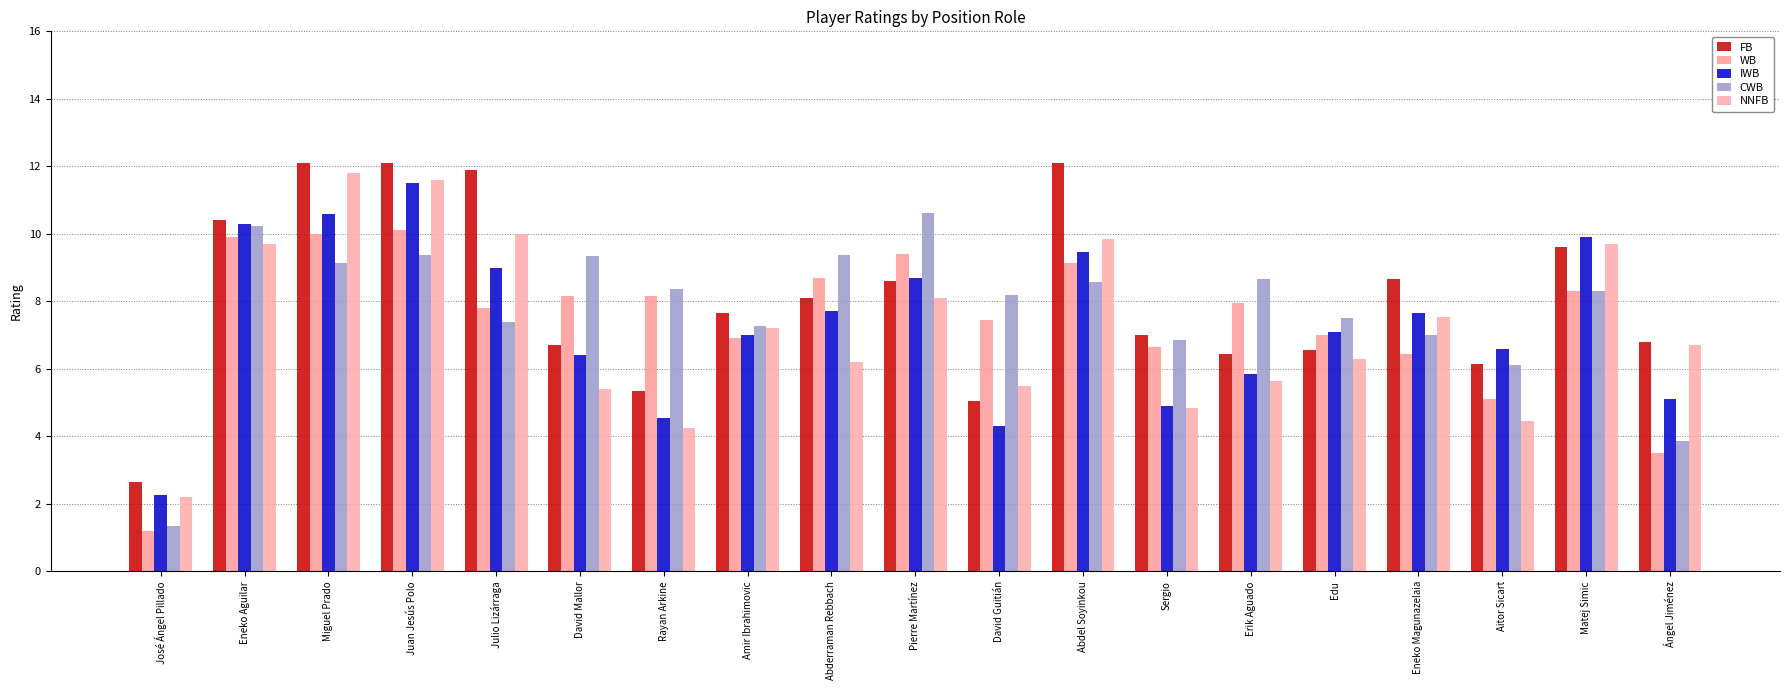

What are all the series names shown in the legend?

FB, WB, IWB, CWB, NNFB